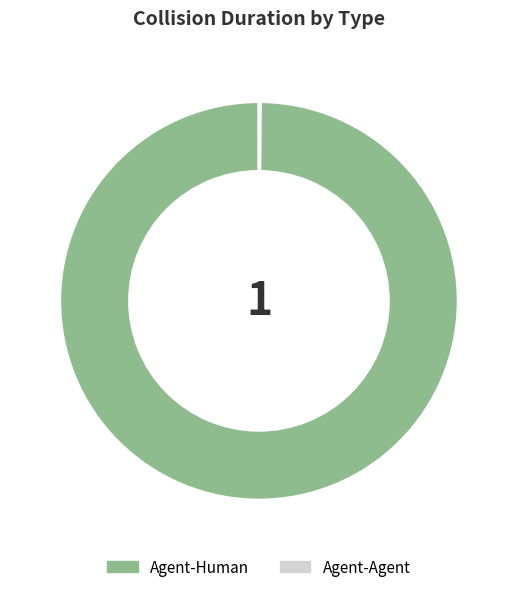

Is there any slice that represents more than half of the pie?

Yes